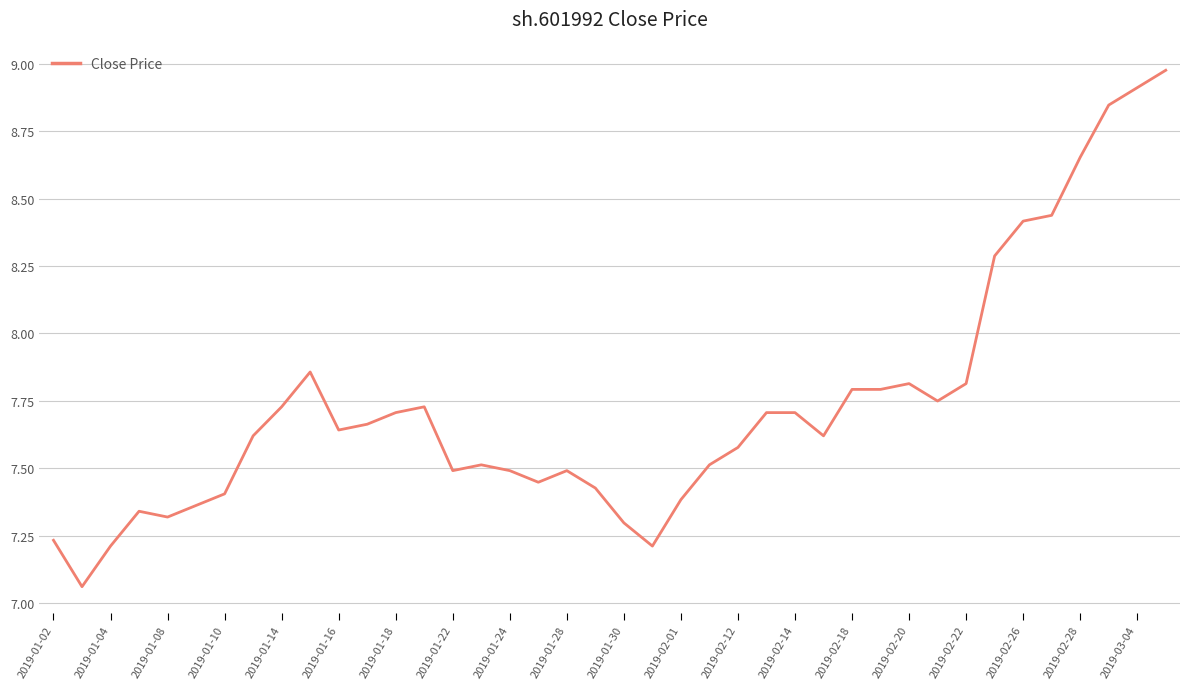

What is the difference between the maximum and minimum values?

1.9